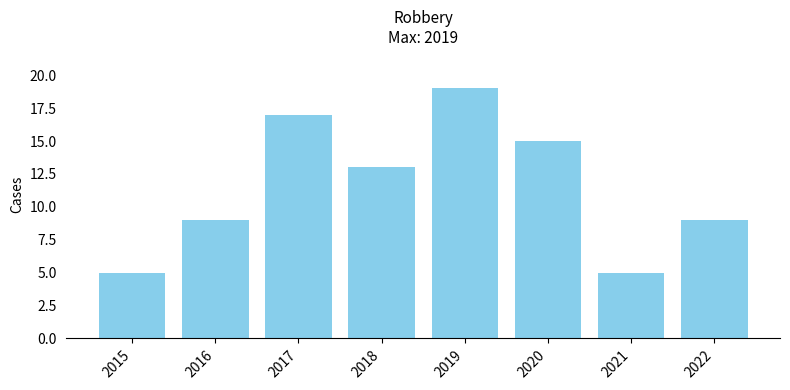

Reading right to left, extract all data points from this chart.

9	5	15	19	13	17	9	5